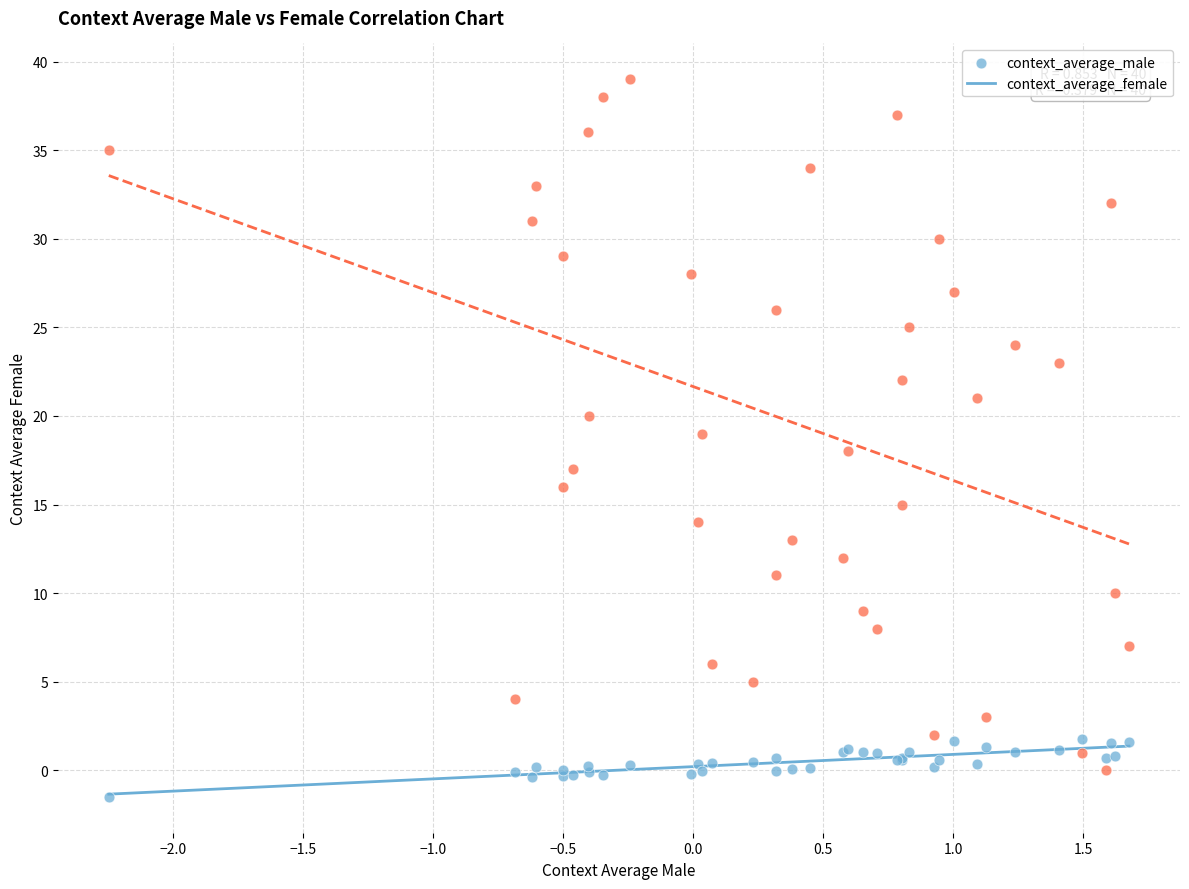

Which series contains the highest Y value?

context_average_female